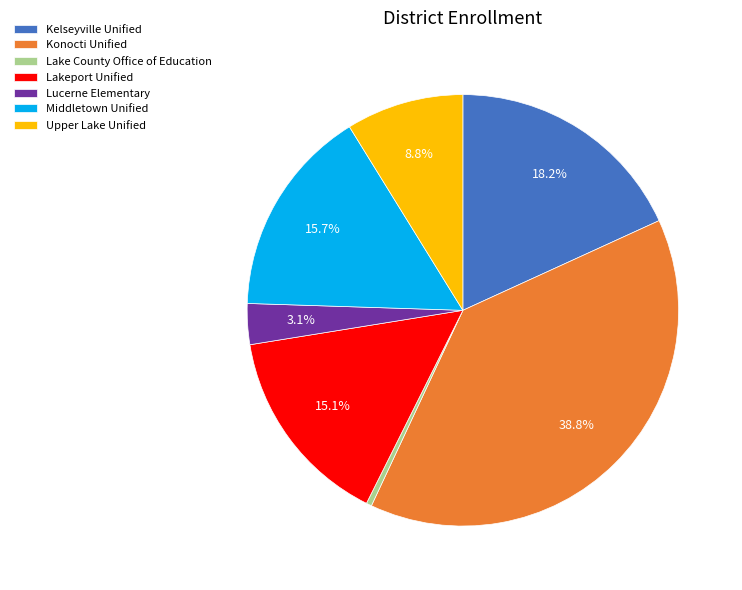

Rank the categories by value from highest to lowest.

Konocti Unified, Kelseyville Unified, Middletown Unified, Lakeport Unified, Upper Lake Unified, Lucerne Elementary, Lake County Office of Education